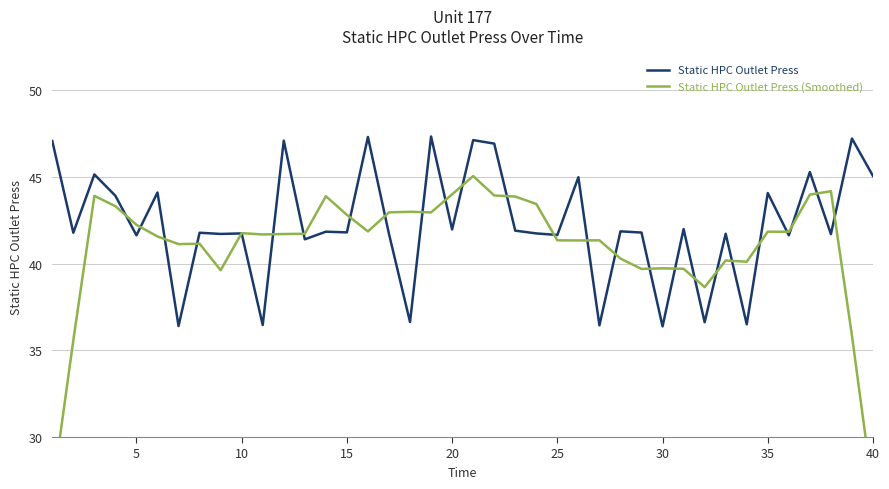

Is it true that Static HPC Outlet Press equals 44.1 at 35?

True